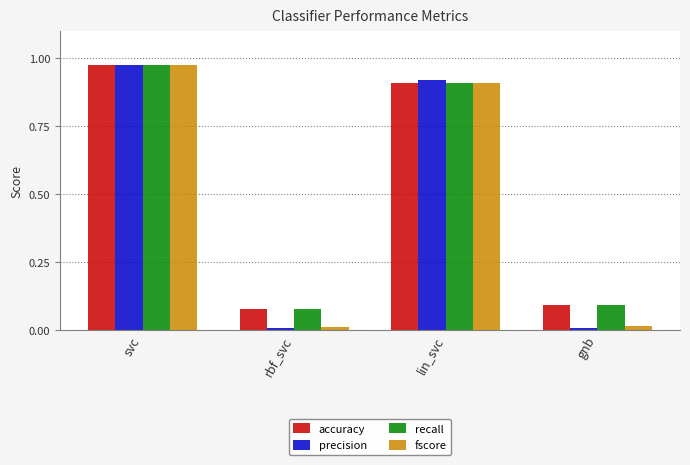

What is the total value across all series at lin_svc?

3.7